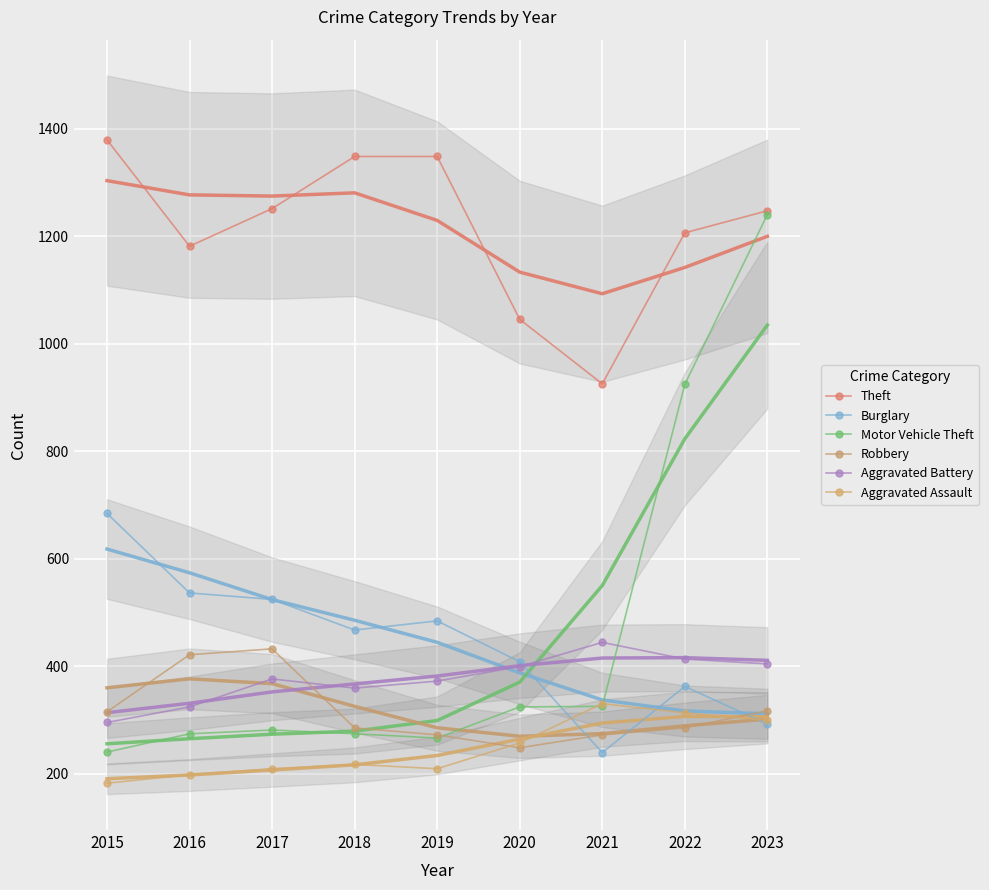

True or false: Burglary has a value of 721 at 2018.

False